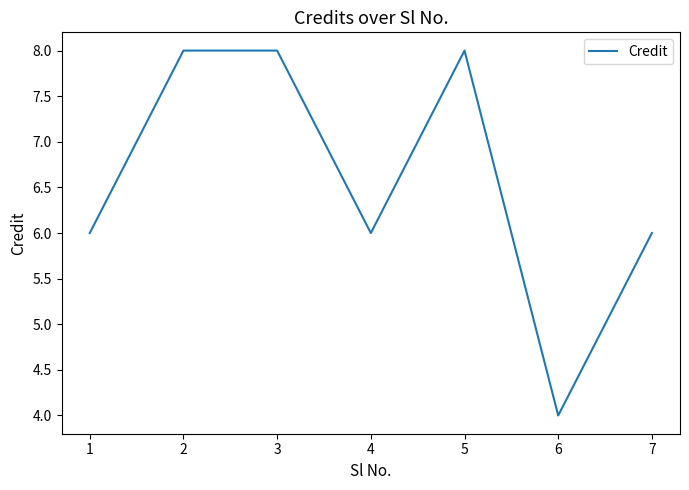

Which category has the lowest value across all series?

6